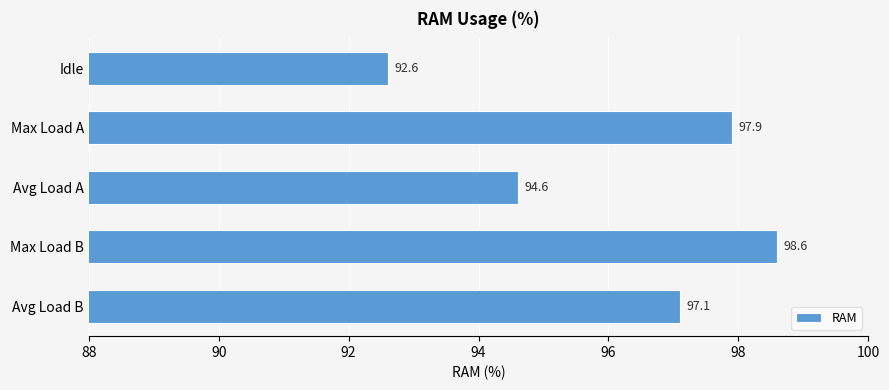

What value does the data have at Avg Load B?

97.1